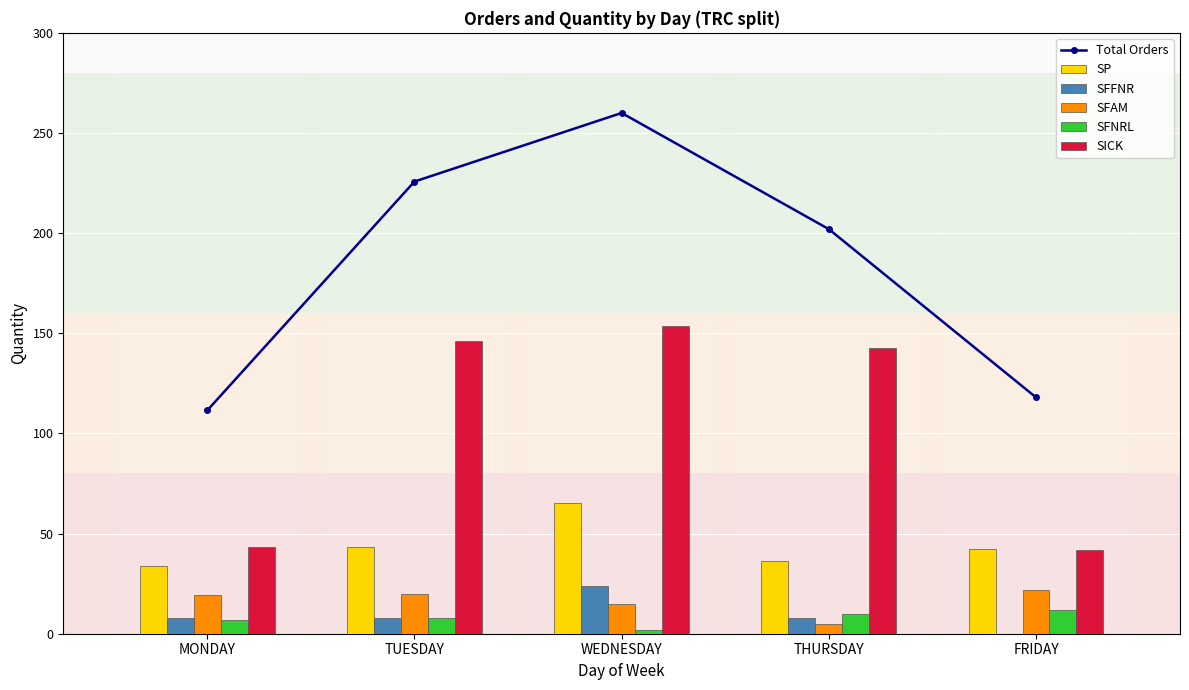

What is the label of the 1st bar from the right?

FRIDAY